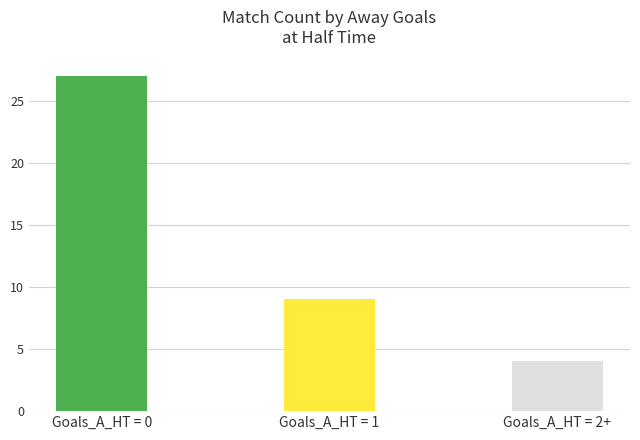

How many values are between 4 and 27?

3